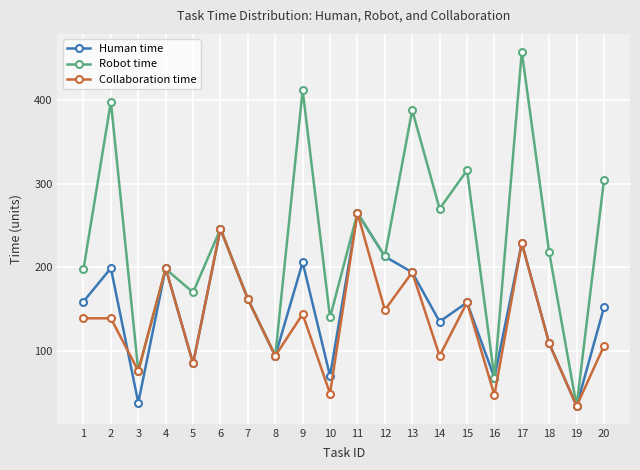

What is the lowest value of the Human time series?

34